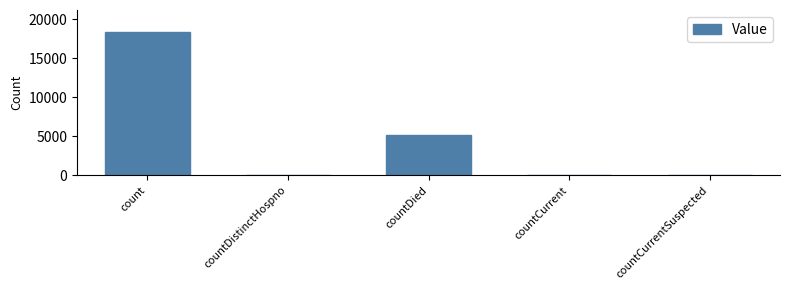

What is the sum of all values?

23608